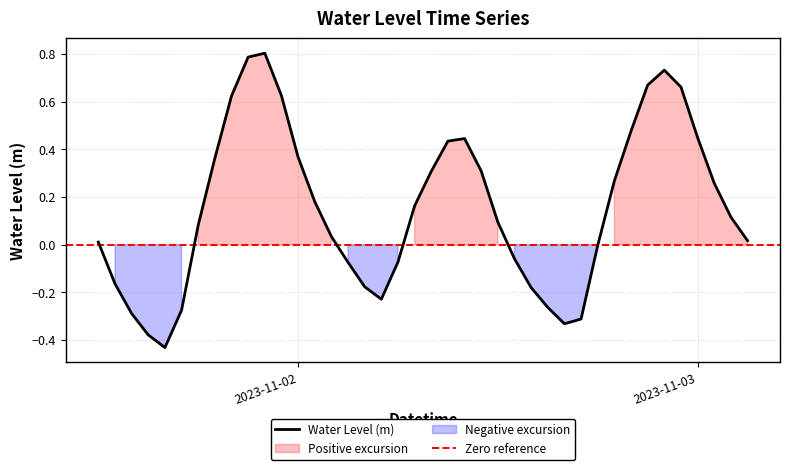

What is the label of the 34th point from the left?

2023-11-02 21:00:00